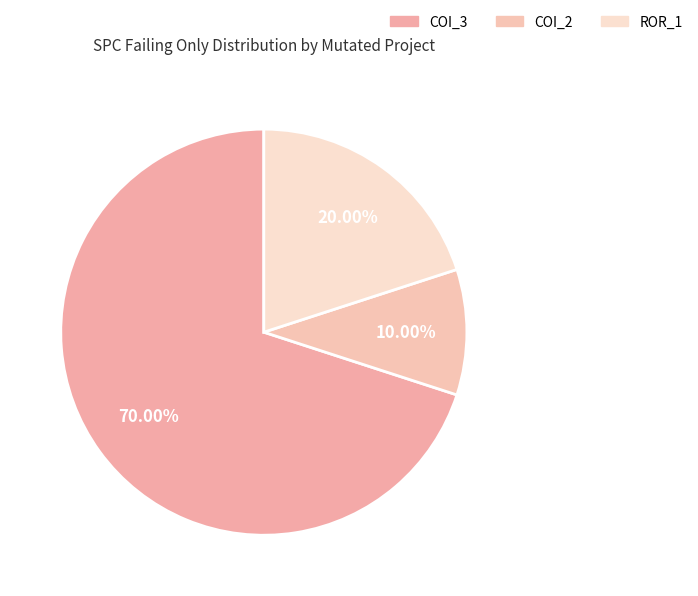

Rank the categories by value from lowest to highest.

AutoResponder.EmailSystem.Client.COI_2, Forward.EmailSystem.Client.ROR_1, AutoResponder.EmailSystem.Client.COI_3